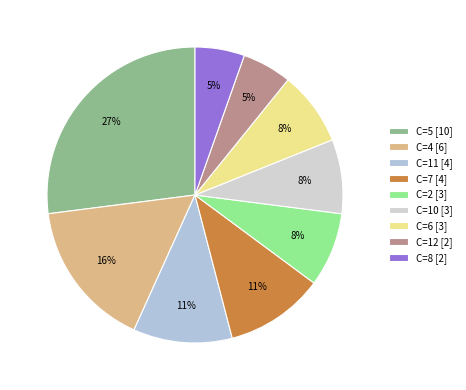

How many slices are in this pie chart?

9